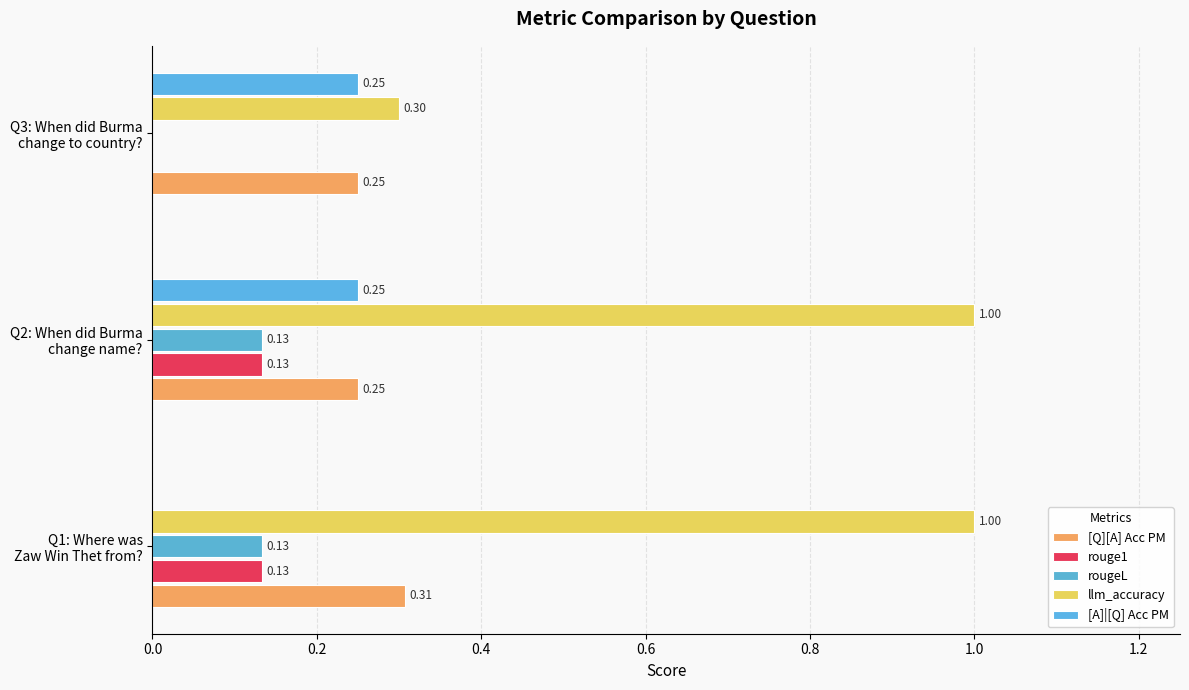

Count the number of categories in the chart.

3